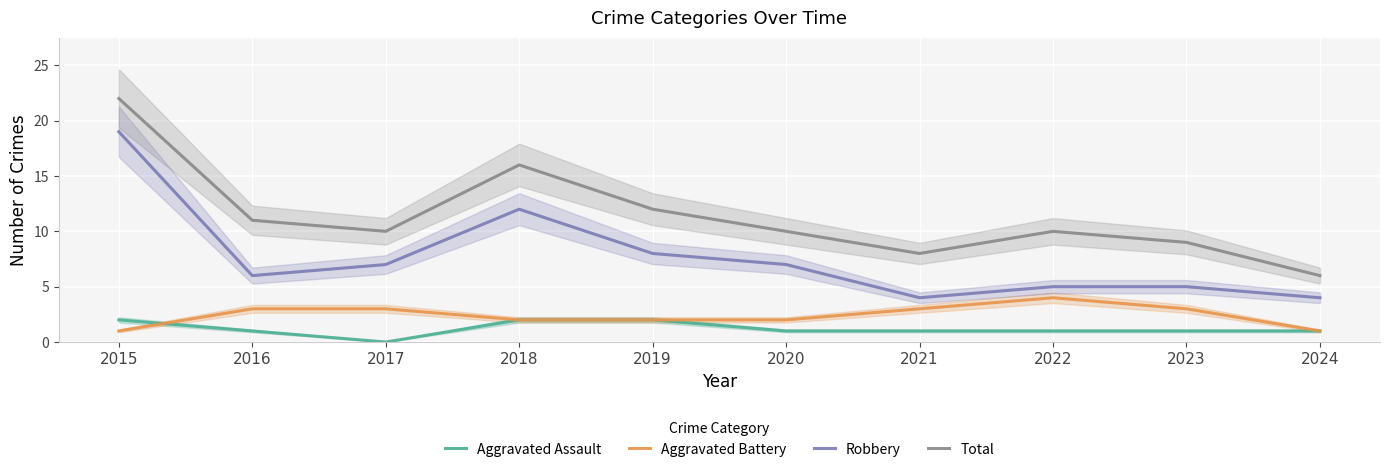

Which series has the largest total across all categories?

Total